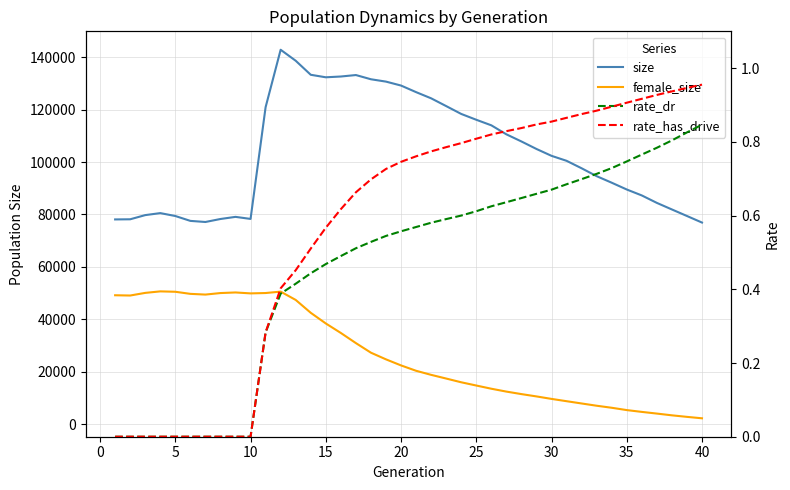

Reading left to right, extract all data points from this chart.

size: 78087.0	78140.0	79732.0	80499.0	79393.0	77531.0	77109.0	78252.0	79064.0	78281.0	120932.0	142850.0	138655.0	133298.0	132341.0	132639.0	133198.0	131587.0	130691.0	129187.0	126675.0	124314.0	121347.0	118351.0	116130.0	114008.0	110571.0	107847.0	104980.0	102359.0	100462.0	97608.0	94598.0	92101.0	89510.0	87242.0	84399.0	81889.0	79396.0	76888.0
female_size: 49144.0	49041.0	50047.0	50624.0	50475.0	49677.0	49402.0	49983.0	50211.0	49855.0	49994.0	50529.0	47358.0	42447.0	38378.0	34749.0	30880.0	27220.0	24674.0	22363.0	20317.0	18760.0	17353.0	15924.0	14688.0	13465.0	12370.0	11415.0	10529.0	9581.0	8704.0	7836.0	6973.0	6199.0	5311.0	4621.0	3981.0	3311.0	2724.0	2179.0
rate_dr: 0.0	0.0	0.0	0.0	0.0	0.0	0.0	0.0	0.0	0.0	0.3	0.4	0.4	0.4	0.5	0.5	0.5	0.5	0.5	0.6	0.6	0.6	0.6	0.6	0.6	0.6	0.6	0.6	0.7	0.7	0.7	0.7	0.7	0.7	0.7	0.8	0.8	0.8	0.8	0.8
rate_has_drive: 0.0	0.0	0.0	0.0	0.0	0.0	0.0	0.0	0.0	0.0	0.3	0.4	0.5	0.5	0.6	0.6	0.7	0.7	0.7	0.7	0.8	0.8	0.8	0.8	0.8	0.8	0.8	0.8	0.8	0.9	0.9	0.9	0.9	0.9	0.9	0.9	0.9	0.9	0.9	1.0